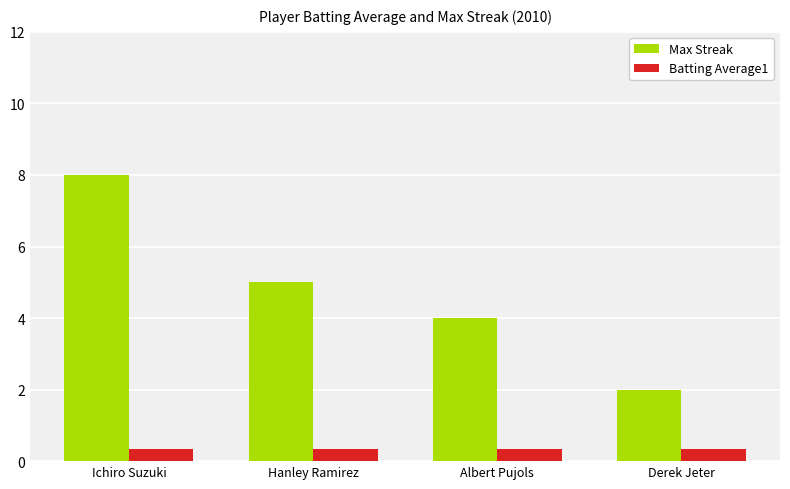

What is the label of the 1st bar from the right?

Derek Jeter